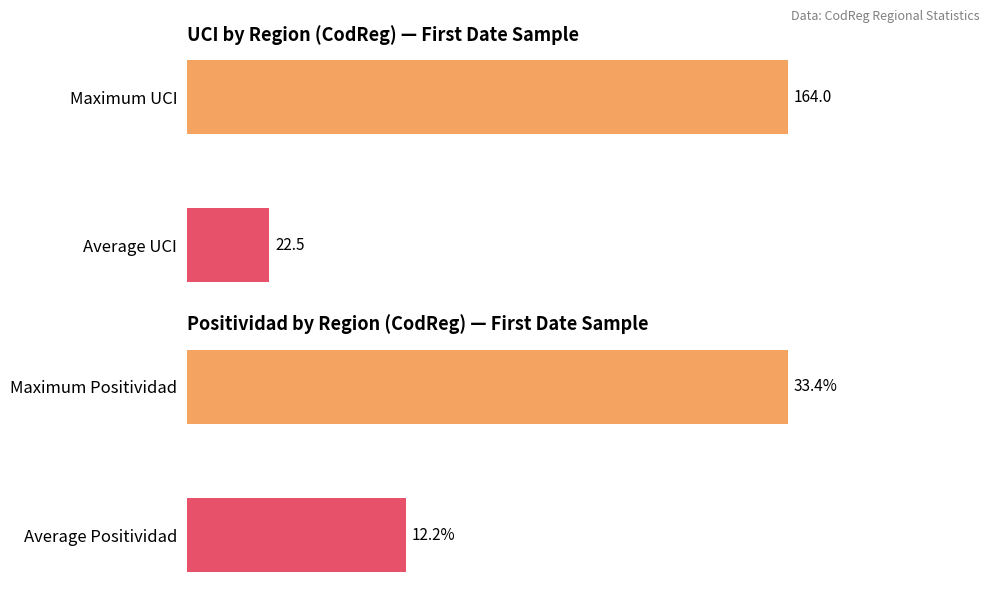

List the series in order of their overall mean, highest first.

UCI, Positividad